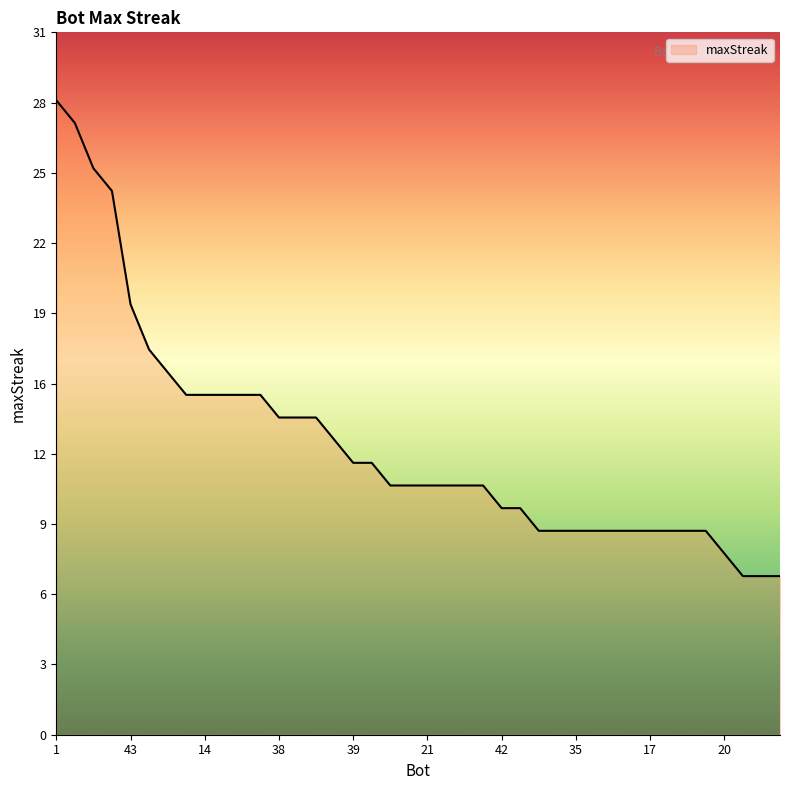

Is this an area chart (filled region under the line)?

Yes